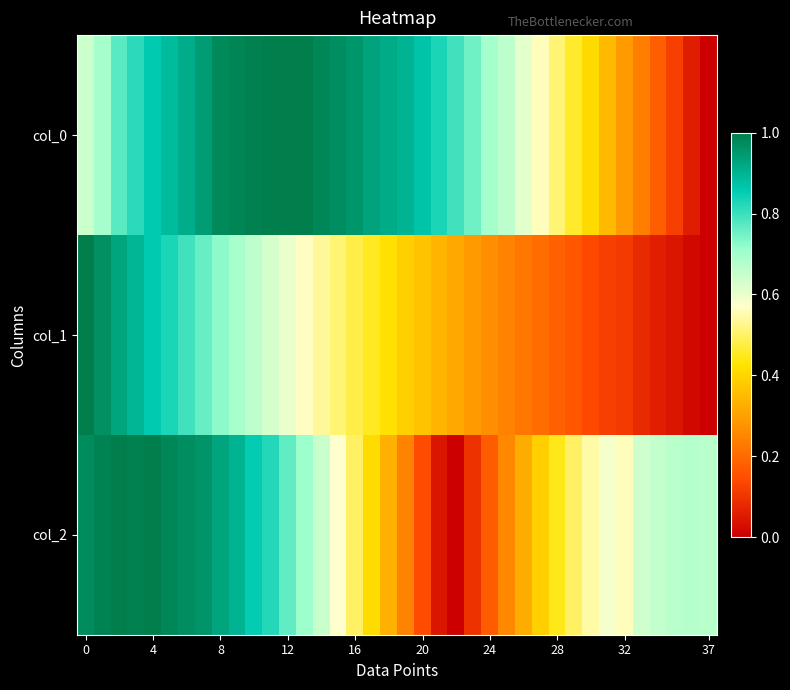

Count the number of categories in the chart.

38